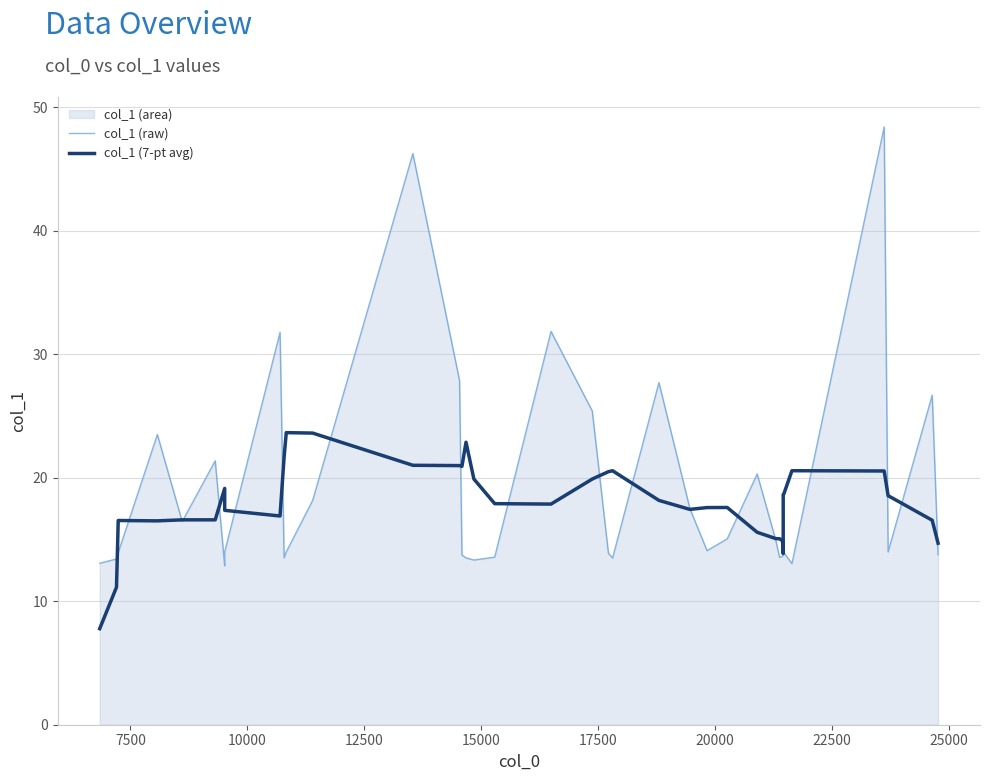

How many intersections are there between col_1 (raw) and col_1 (7-pt avg)?

21